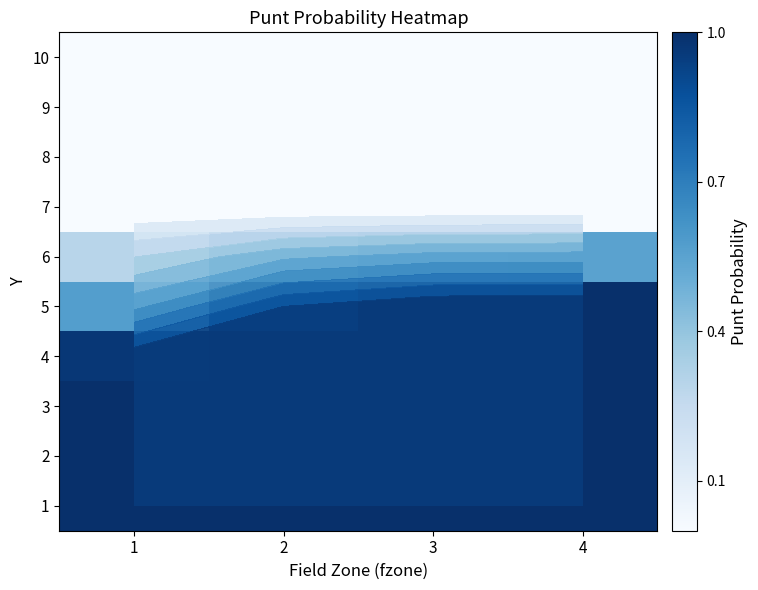

The 1 series shows 0.6 at 1. True or false?

False